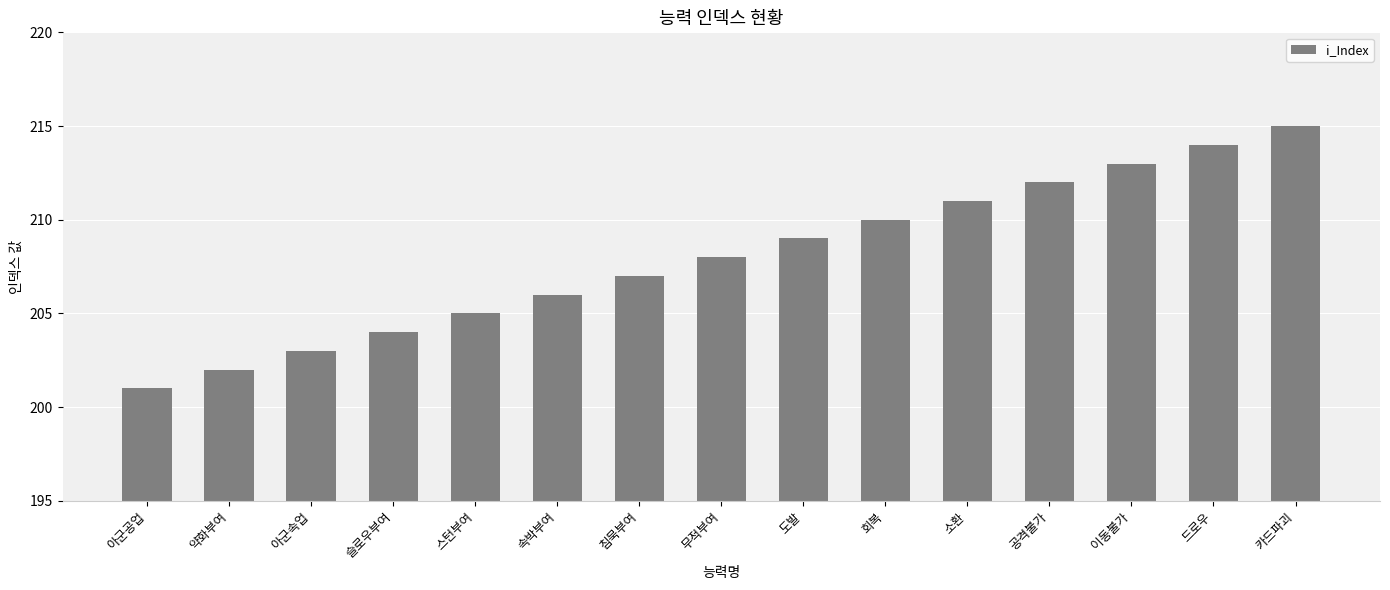

Which category has the lowest value across all series?

아군공업